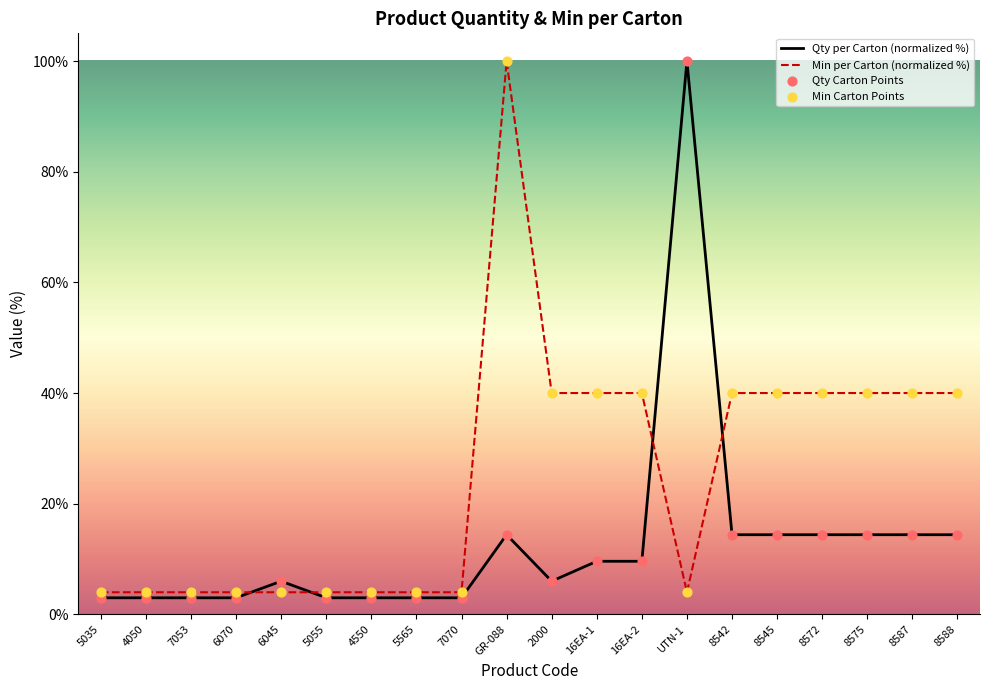

What is the total value across all series at 16EA-2?

49.6